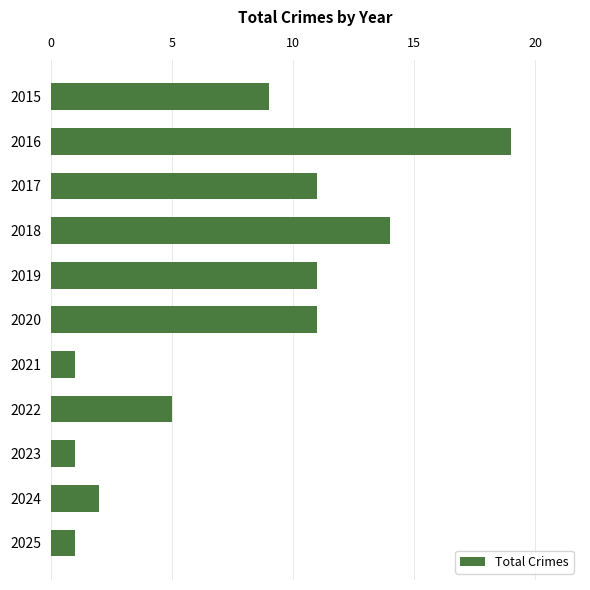

What is the maximum value shown in the chart?

19